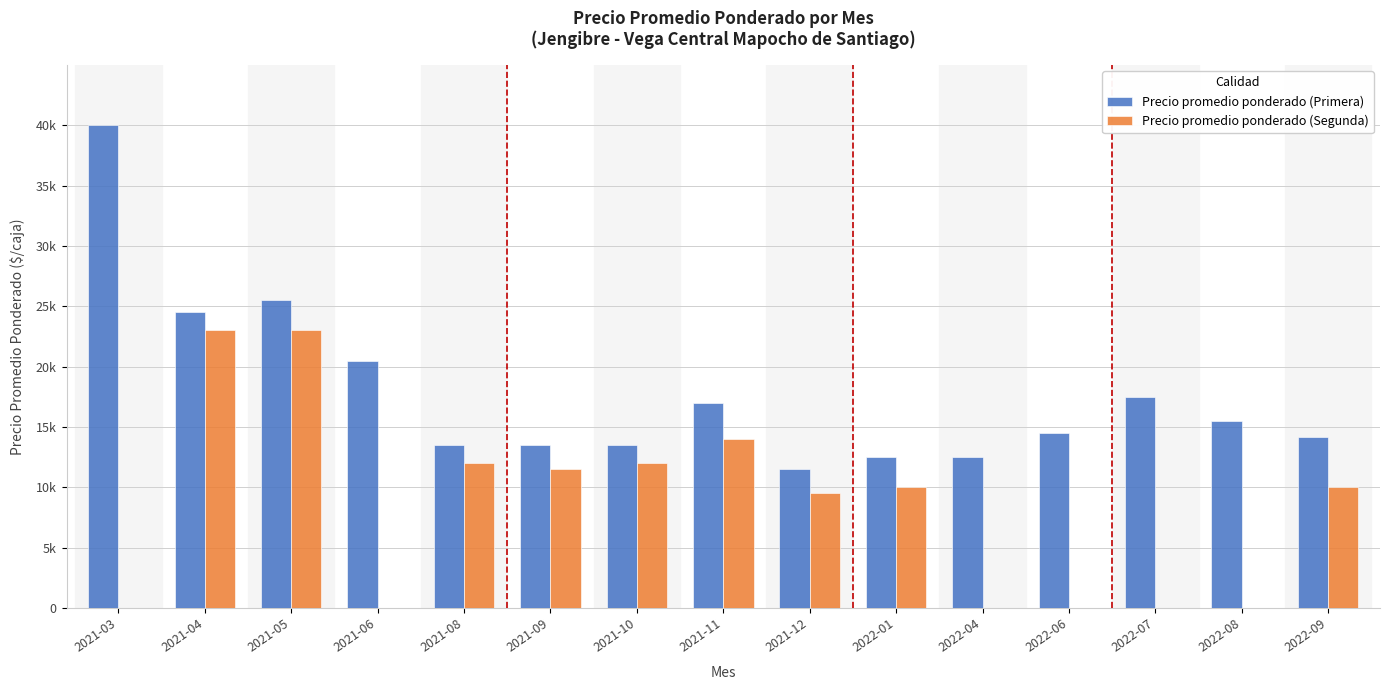

Where is Precio promedio ponderado (Primera) nearest to the value 25747?

2021-05